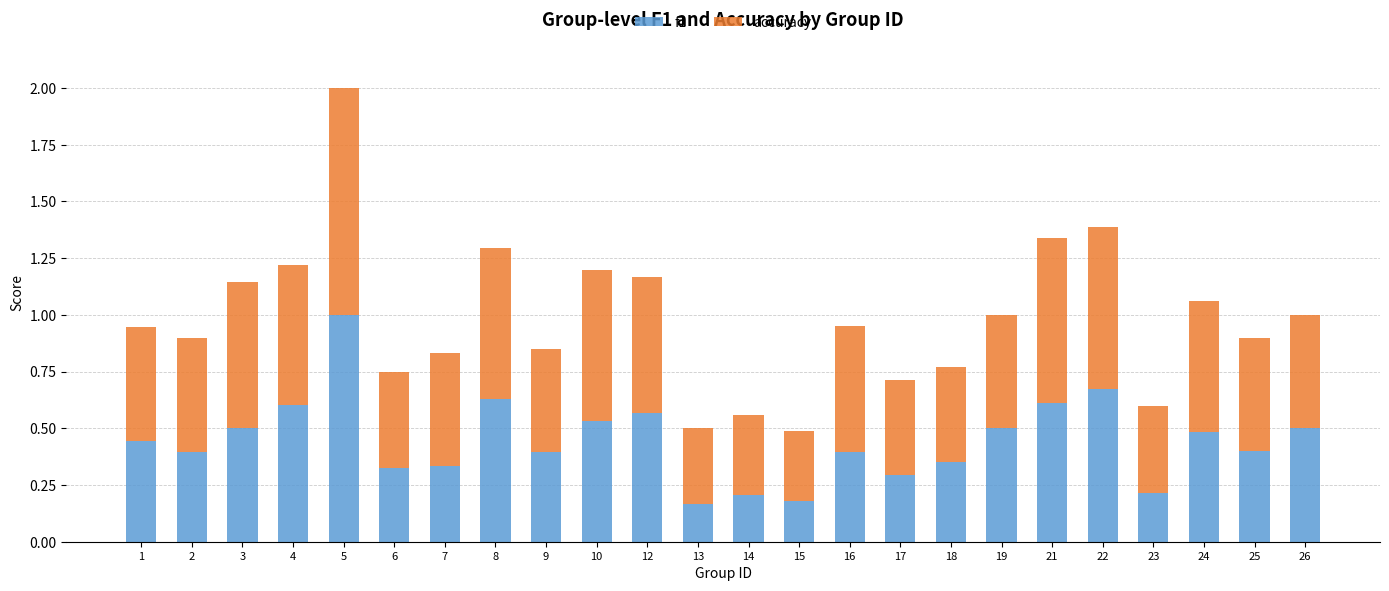

How many bars are there in total?

24